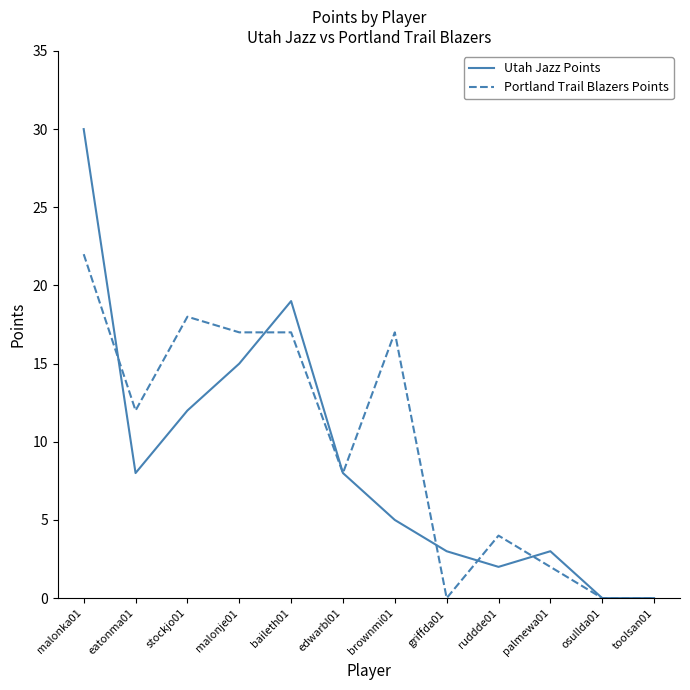

Read the Utah Jazz Points value at griffda01, to the nearest 5.

5